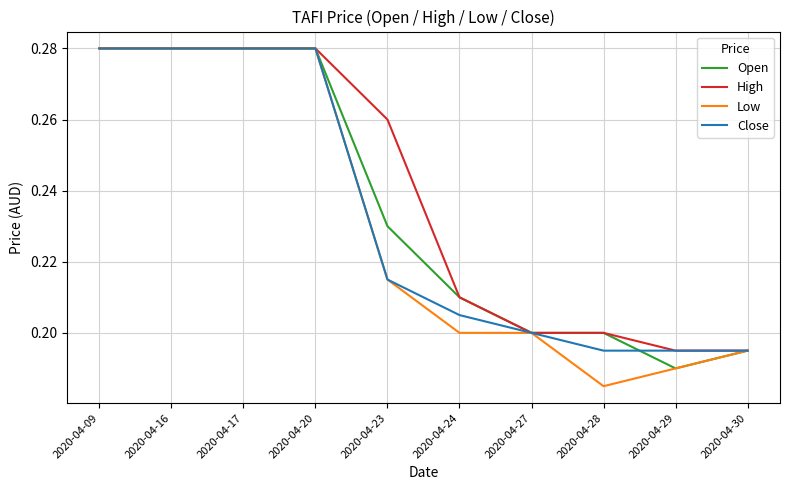

At which label is Open closest to 0?

2020-04-29